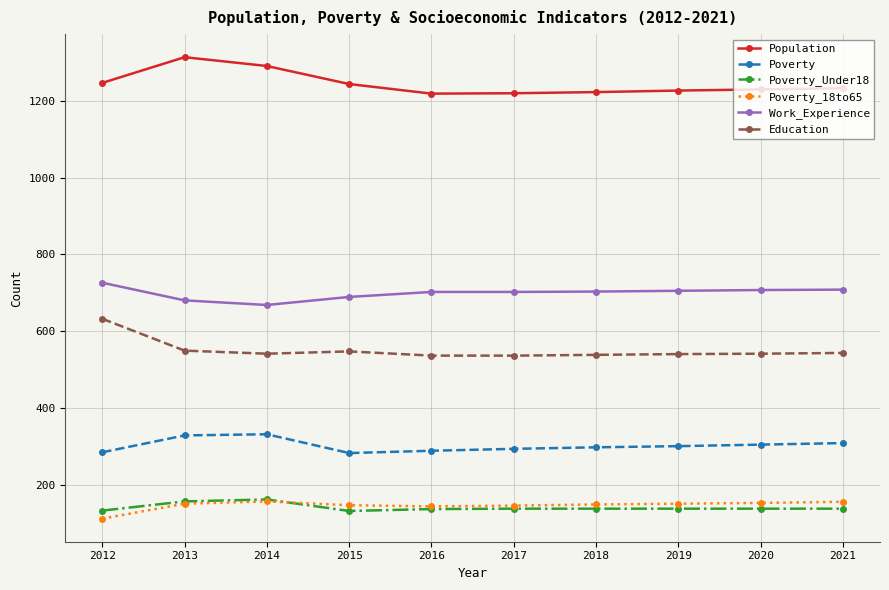

What is the lowest value of the Poverty series?

282